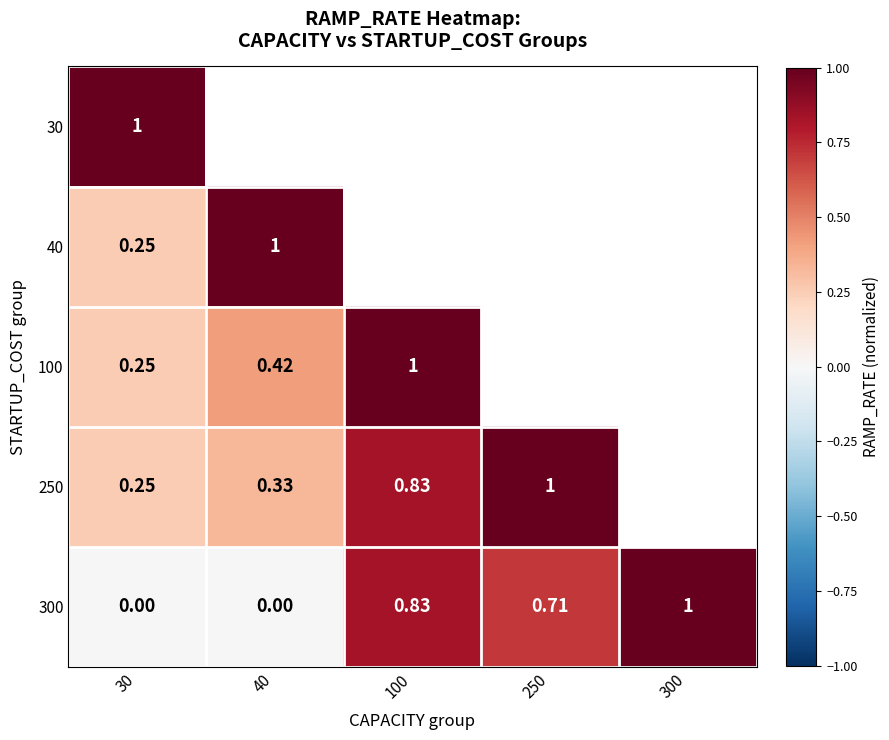

Between 250 and 100, which is larger?

100